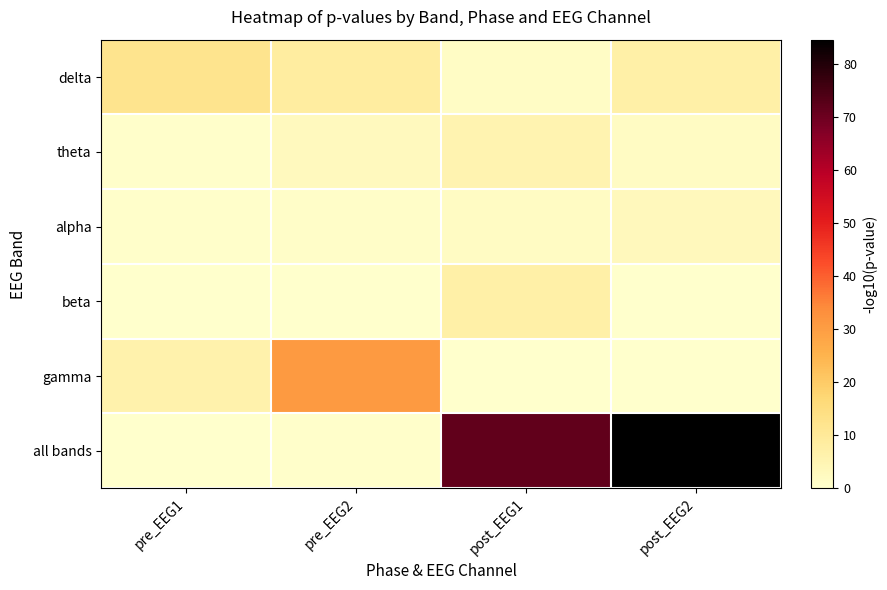

How many categories are shown in the chart?

4